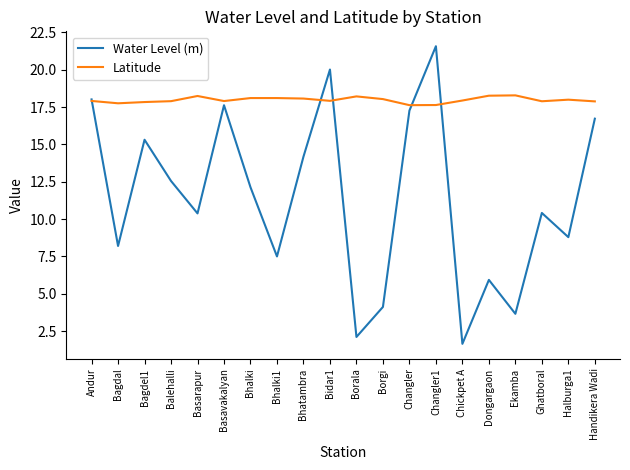

What is the sum of all Latitude values?

359.4